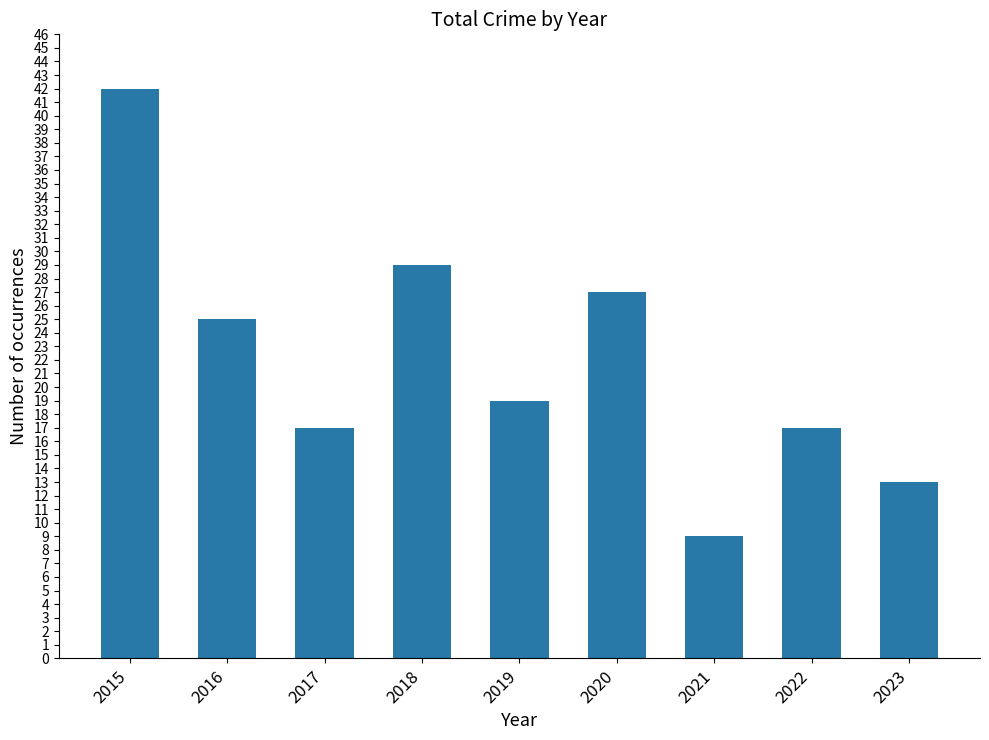

Count the number of categories in the chart.

9